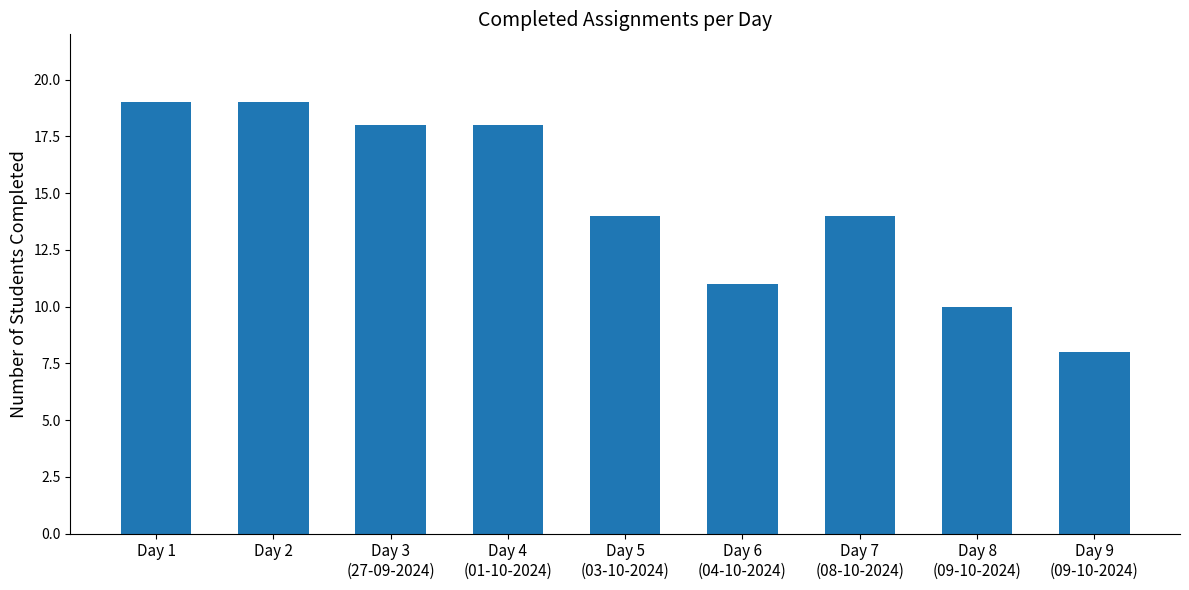

What is the minimum value shown in the chart?

8